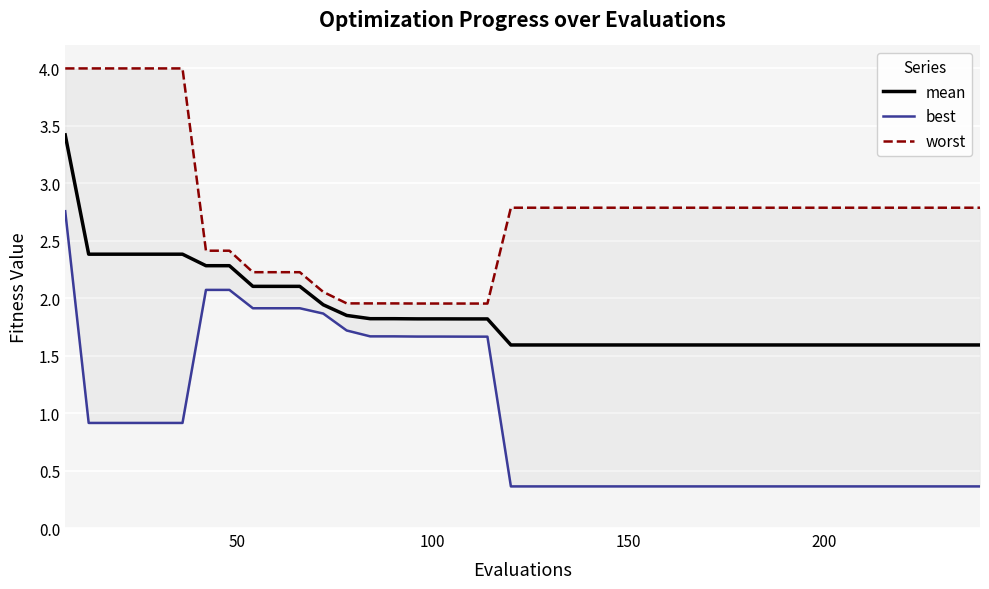

What is the highest value of the mean series?

3.4